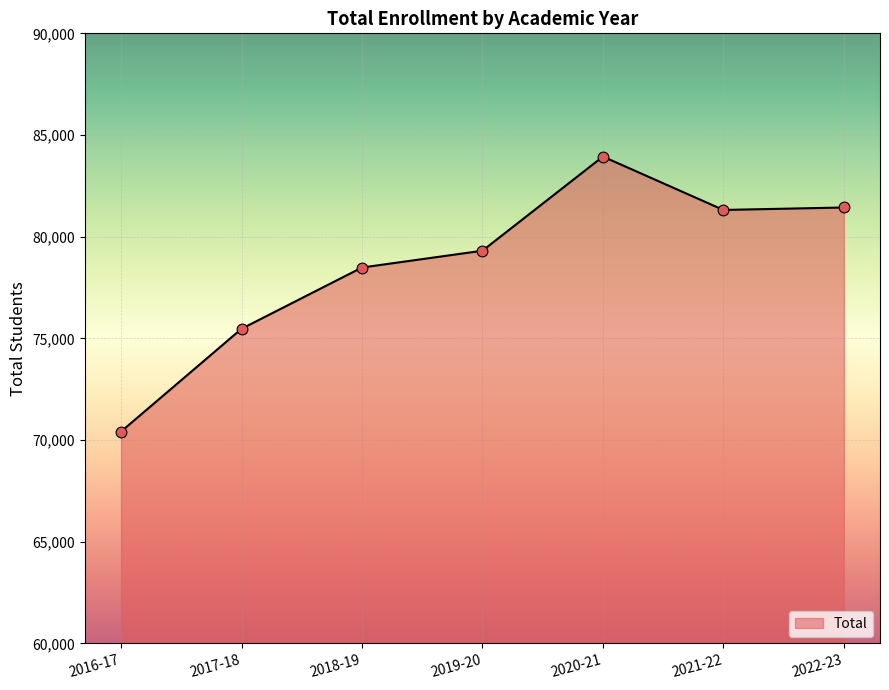

What is the change in value from 2017-18 to 2021-22?

+5843